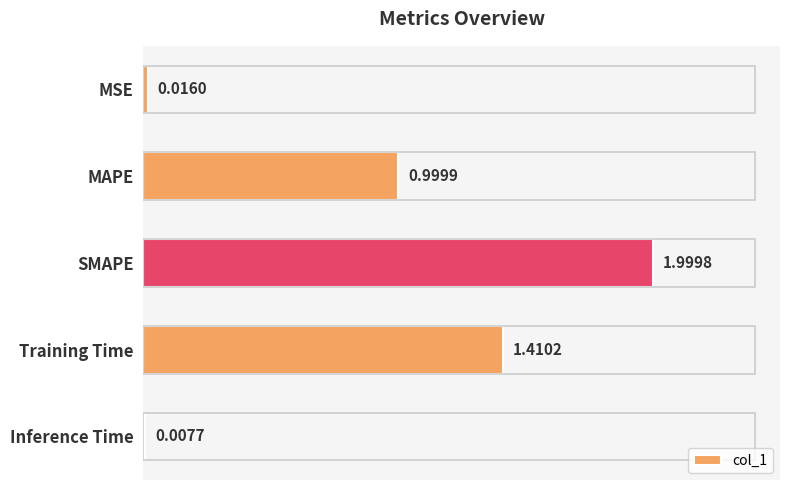

What is the sum of the values at MAPE and Inference Time?

1.0